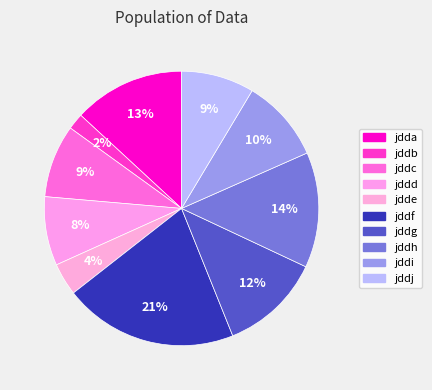

Approximately how many times larger is the value at jddh compared to jddi?

1.4